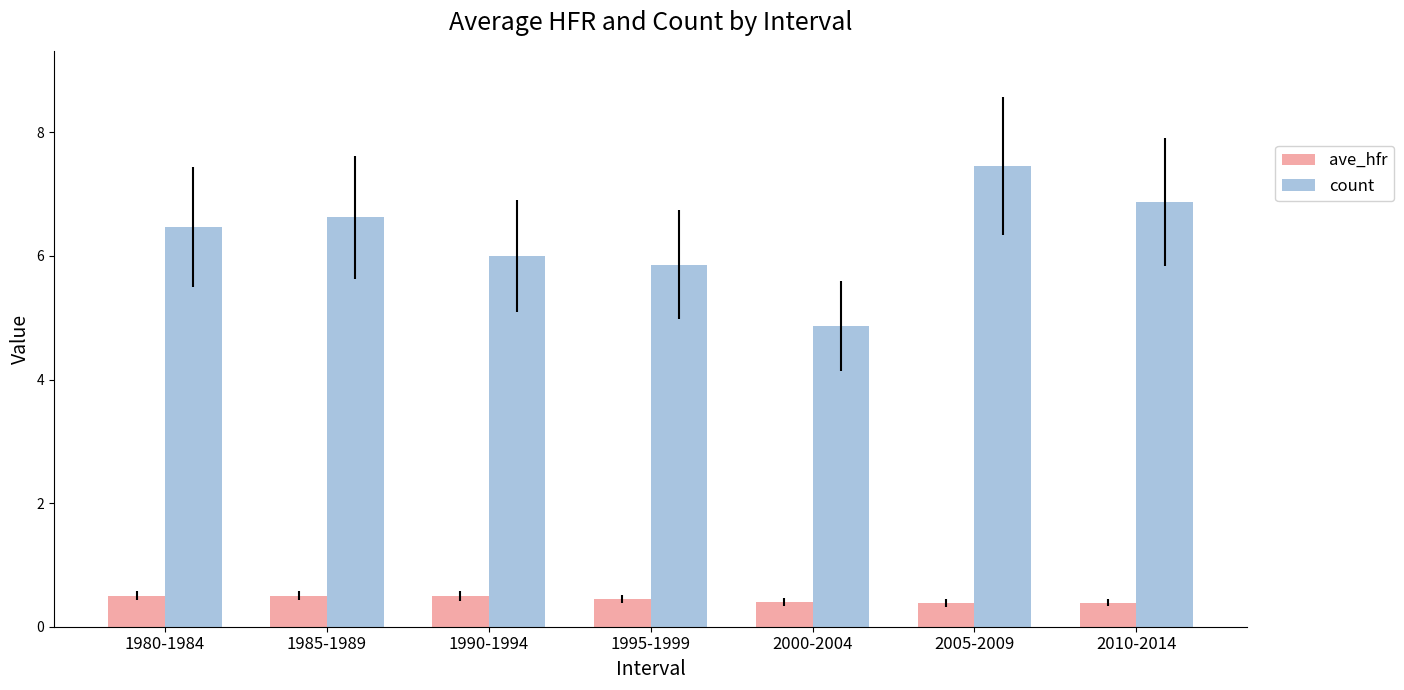

Rank the series by their average value, from lowest to highest.

ave_hfr, count